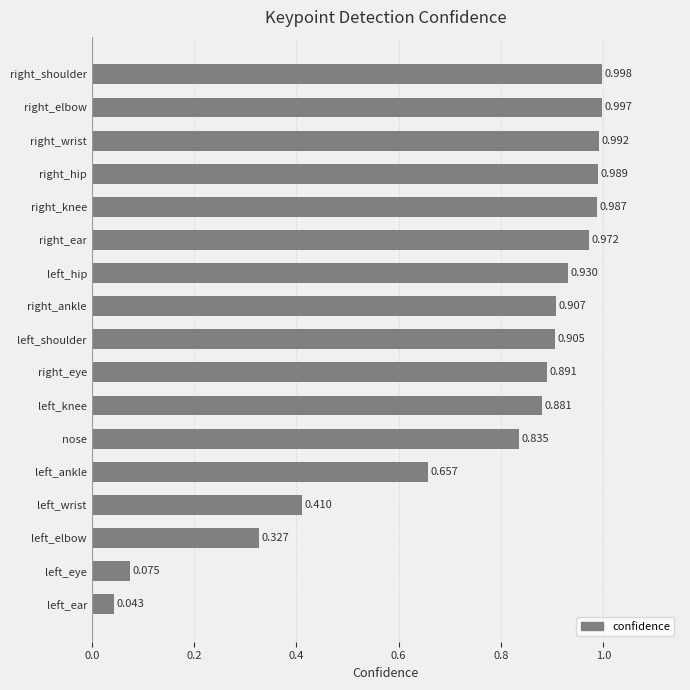

Which has a higher value, left_ear or left_eye?

left_eye